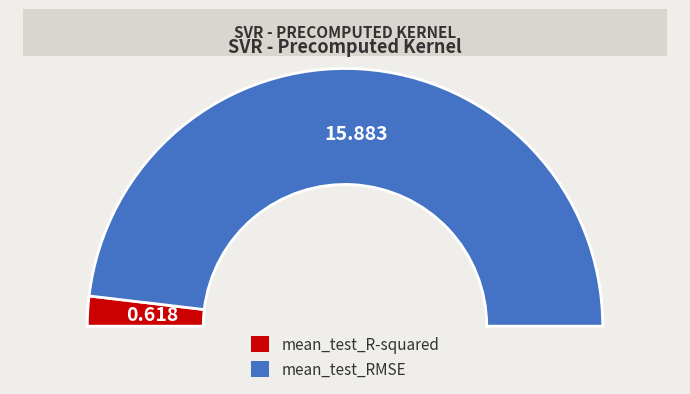

Which slice is the largest?

mean_test_RMSE